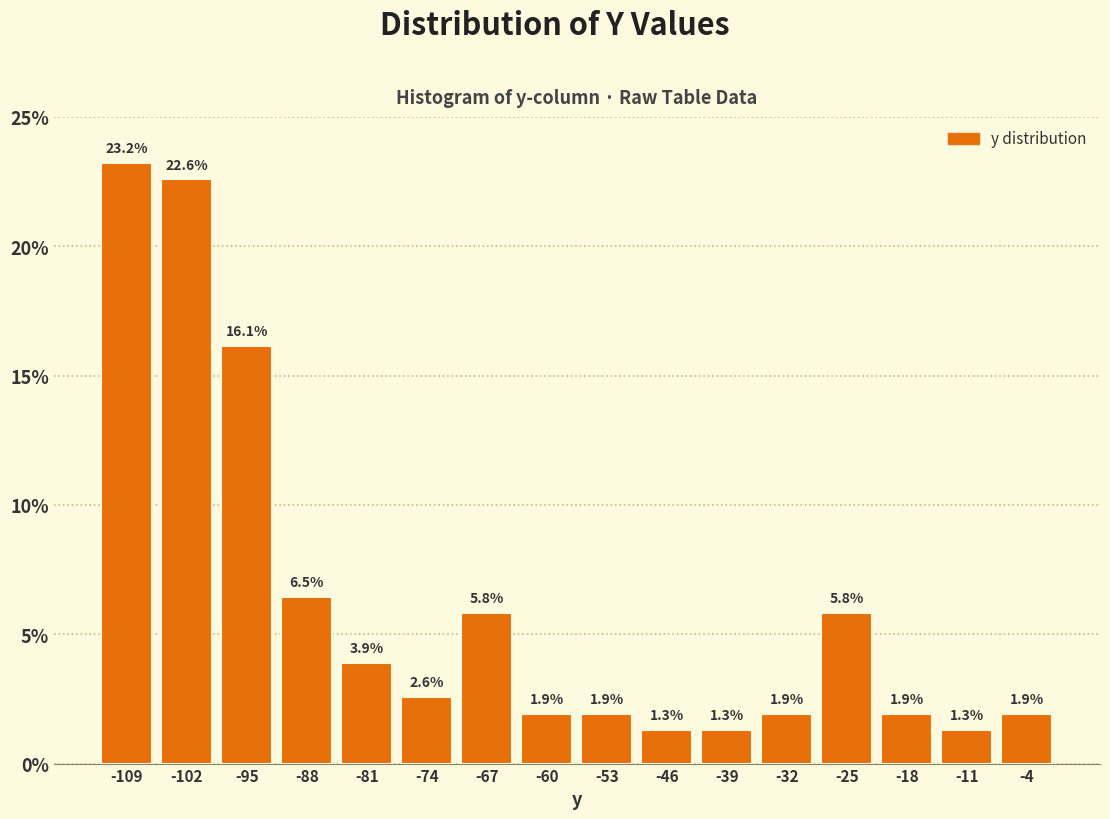

Reading left to right, transcribe this chart: for each bar, give the range it covers on the x-axis and its height. The bar edges are not printed on the chart, so give them approximately, as read against the axis.

-113 to -106: 23.2
-106 to -99: 22.6
-99 to -92: 16.1
-92 to -85: 6.5
-85 to -77: 3.9
-77 to -70: 2.6
-70 to -63: 5.8
-63 to -56: 1.9
-56 to -49: 1.9
-49 to -42: 1.3
-42 to -35: 1.3
-35 to -28: 1.9
-28 to -21: 5.8
-21 to -14: 1.9
-14 to -7: 1.3
-7 to 0: 1.9